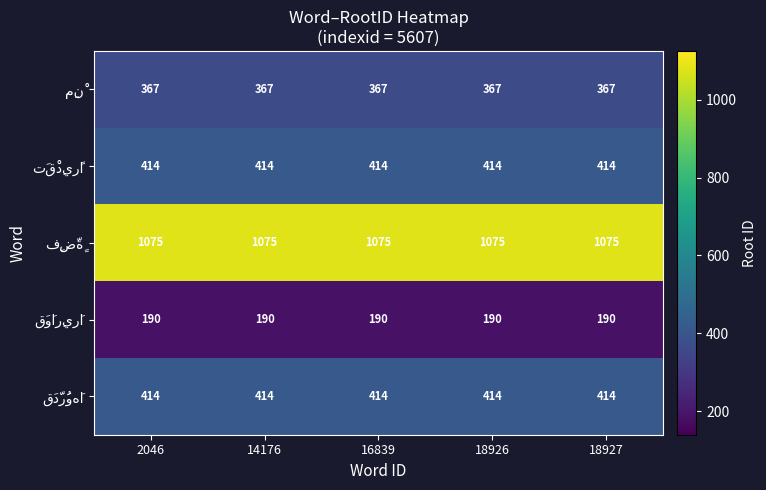

At how many categories does at least one series exceed 1044?

5